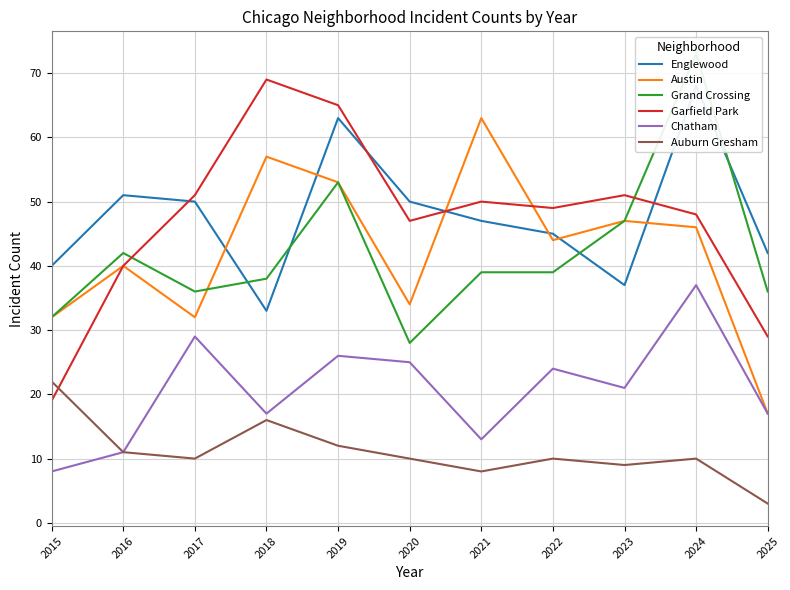

What is the difference between the maximum and minimum values in the Englewood series?

35